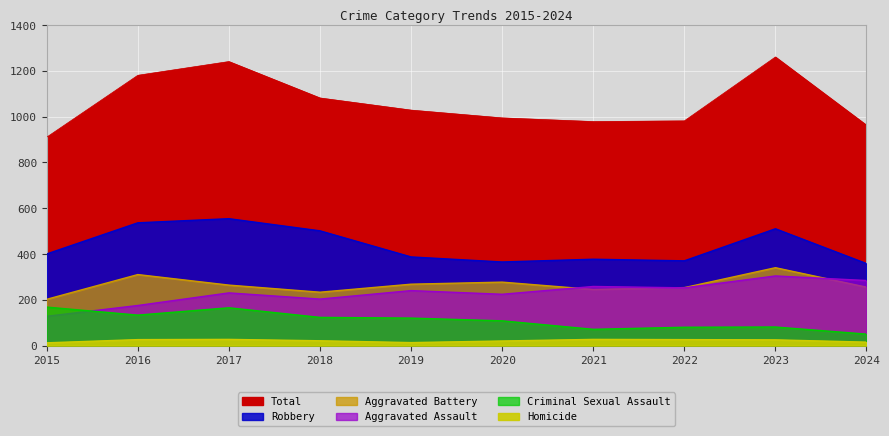

How many data points in Total are above 1028?

4